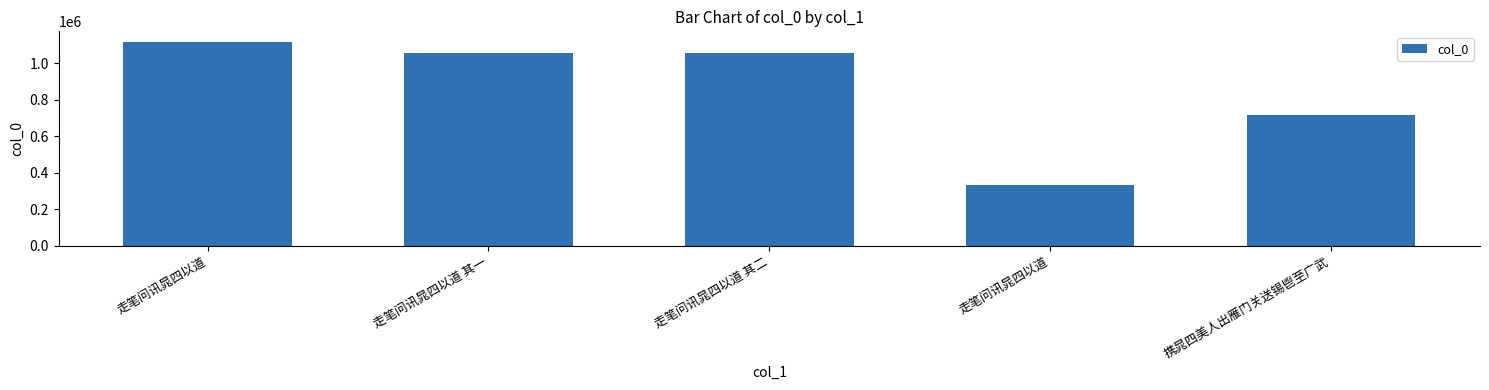

Where is the data nearest to the value 728042?

携晁四美人出雁门关送锡鬯至广武